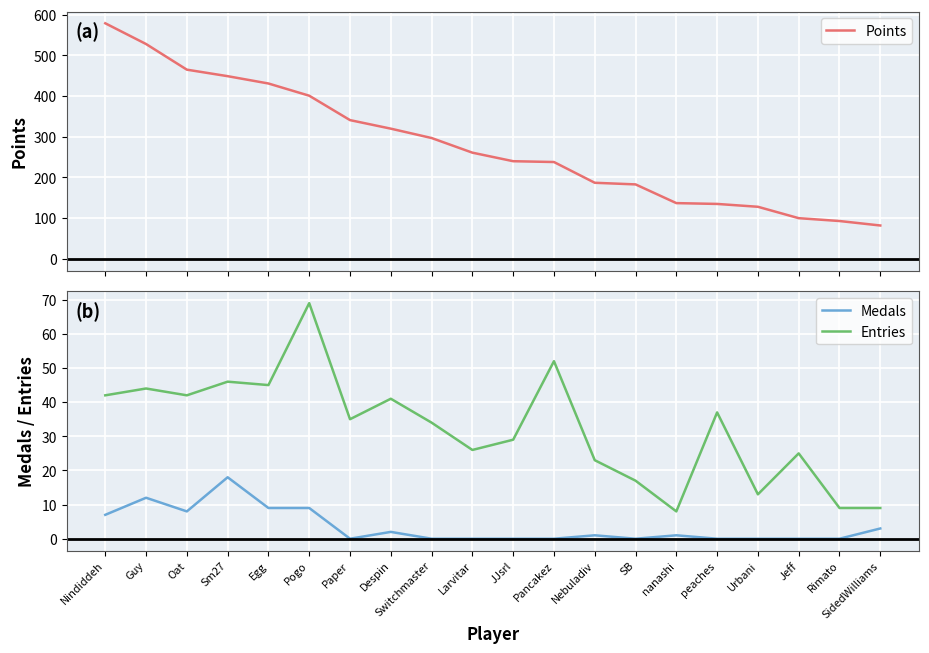

Read the Entries value at Paper, to the nearest 10.

40